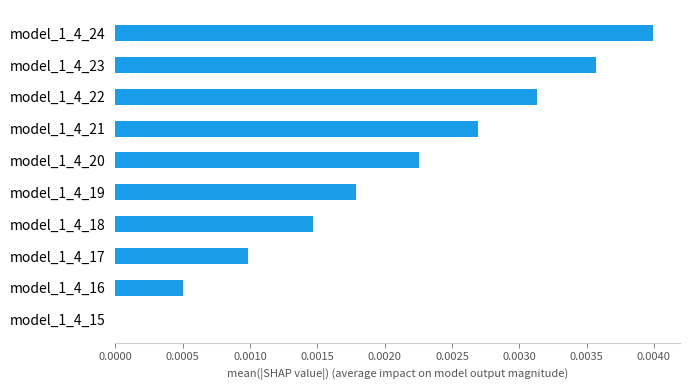

How many values are between 0 and 1?

10